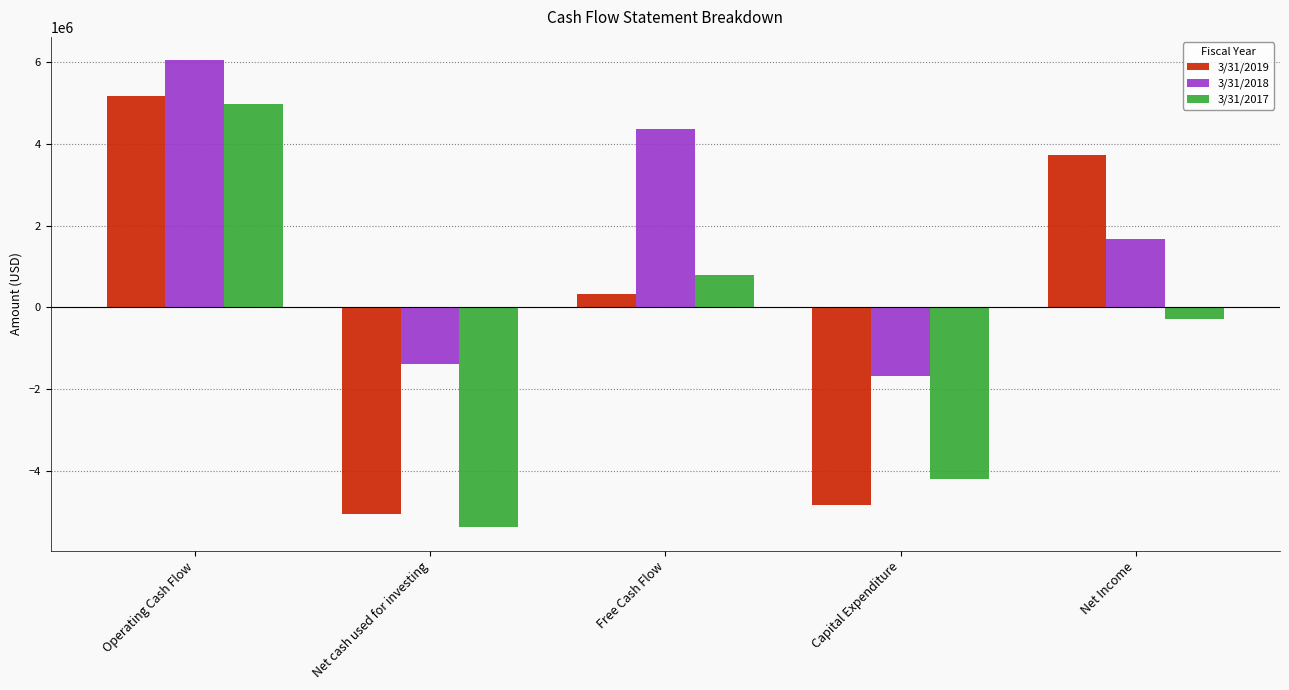

How many data points in 3/31/2019 are less than 331000?

2